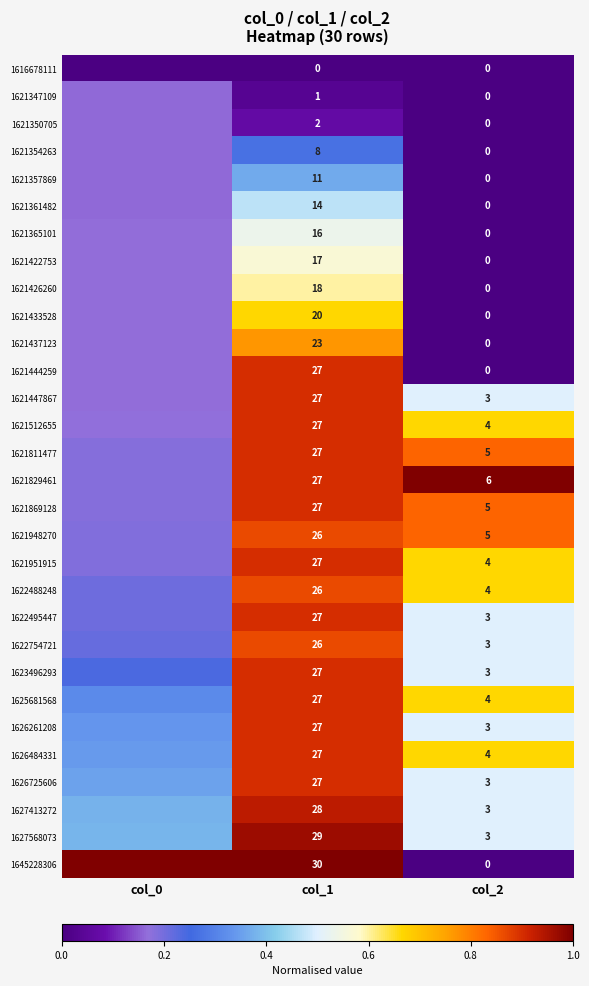

Is the value of 1616678111 at col_2 greater than the value of 1622754721 at col_1?

No